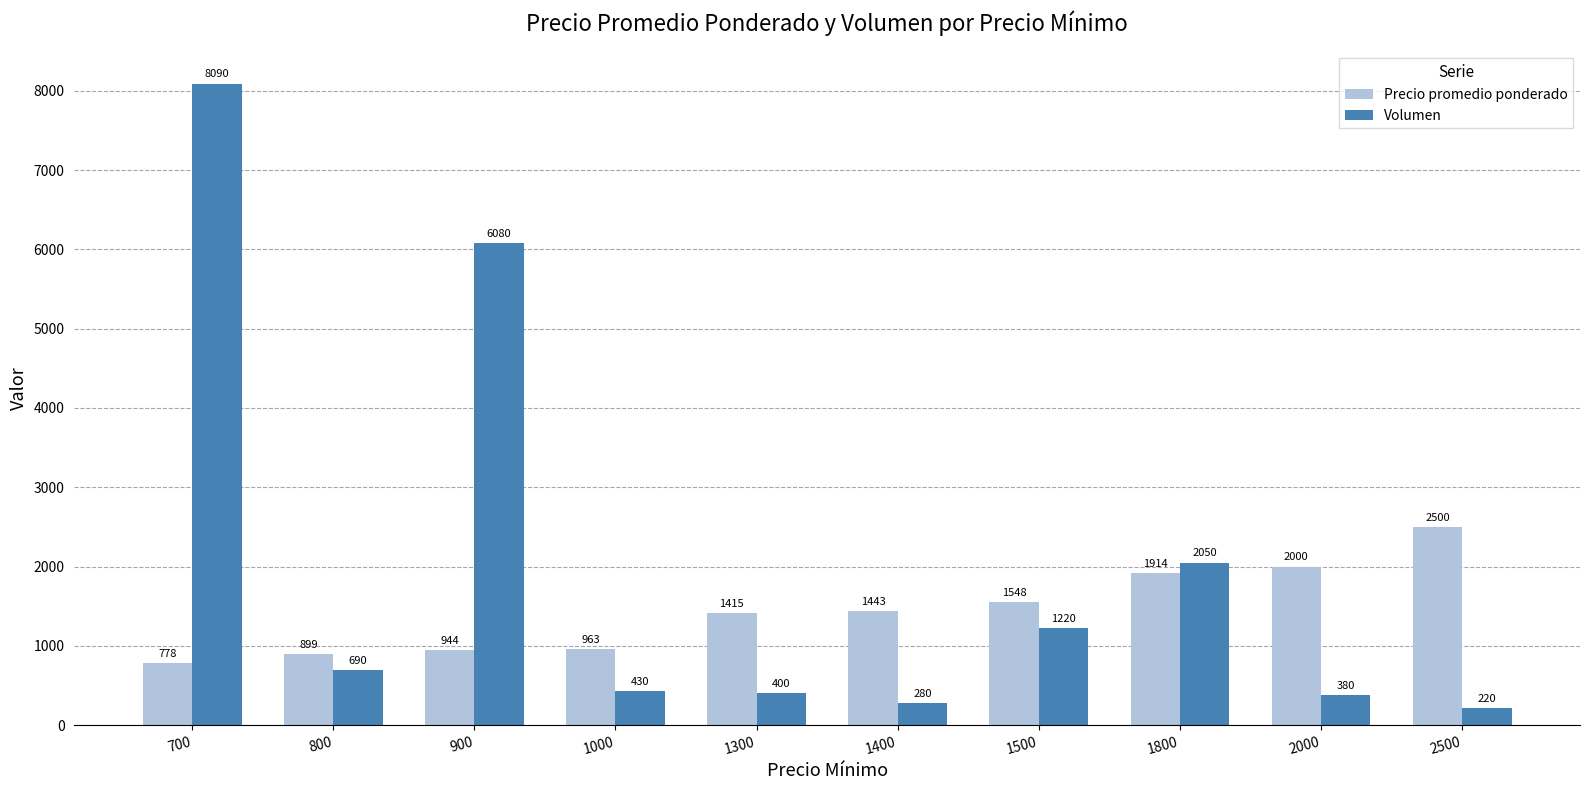

List the labels in order of Precio promedio ponderado value, smallest first.

700, 800, 900, 1000, 1300, 1400, 1500, 1800, 2000, 2500